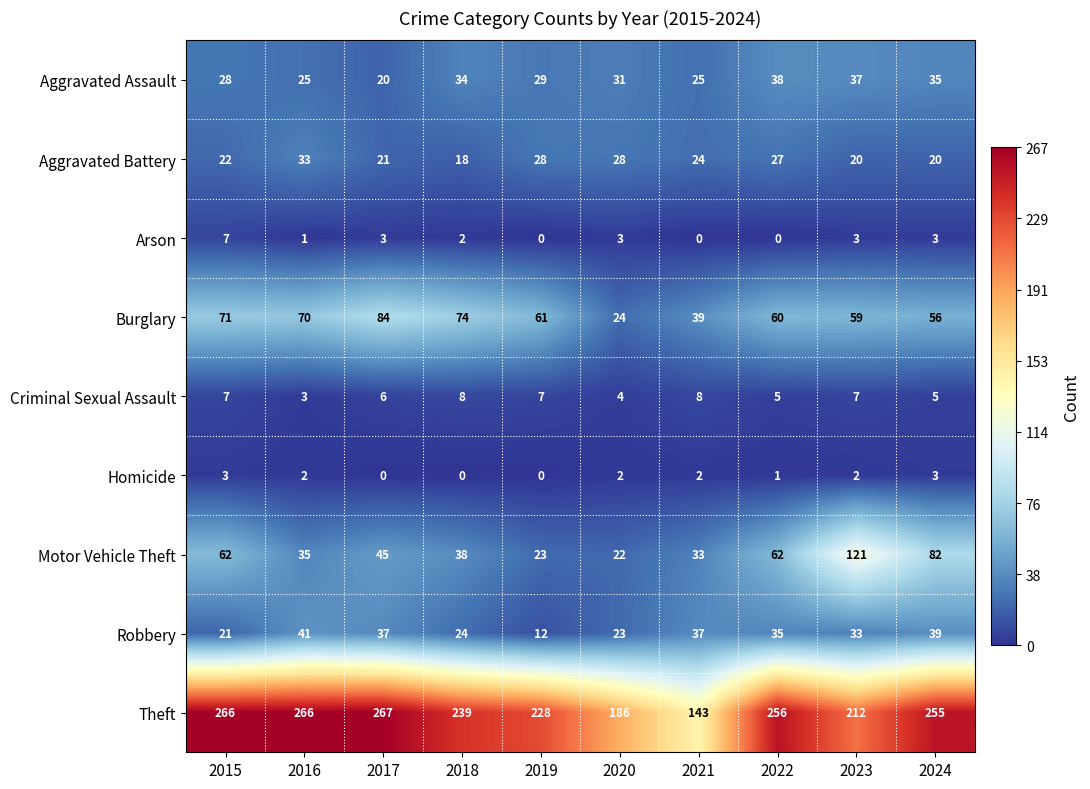

How many categories are shown in the chart?

10